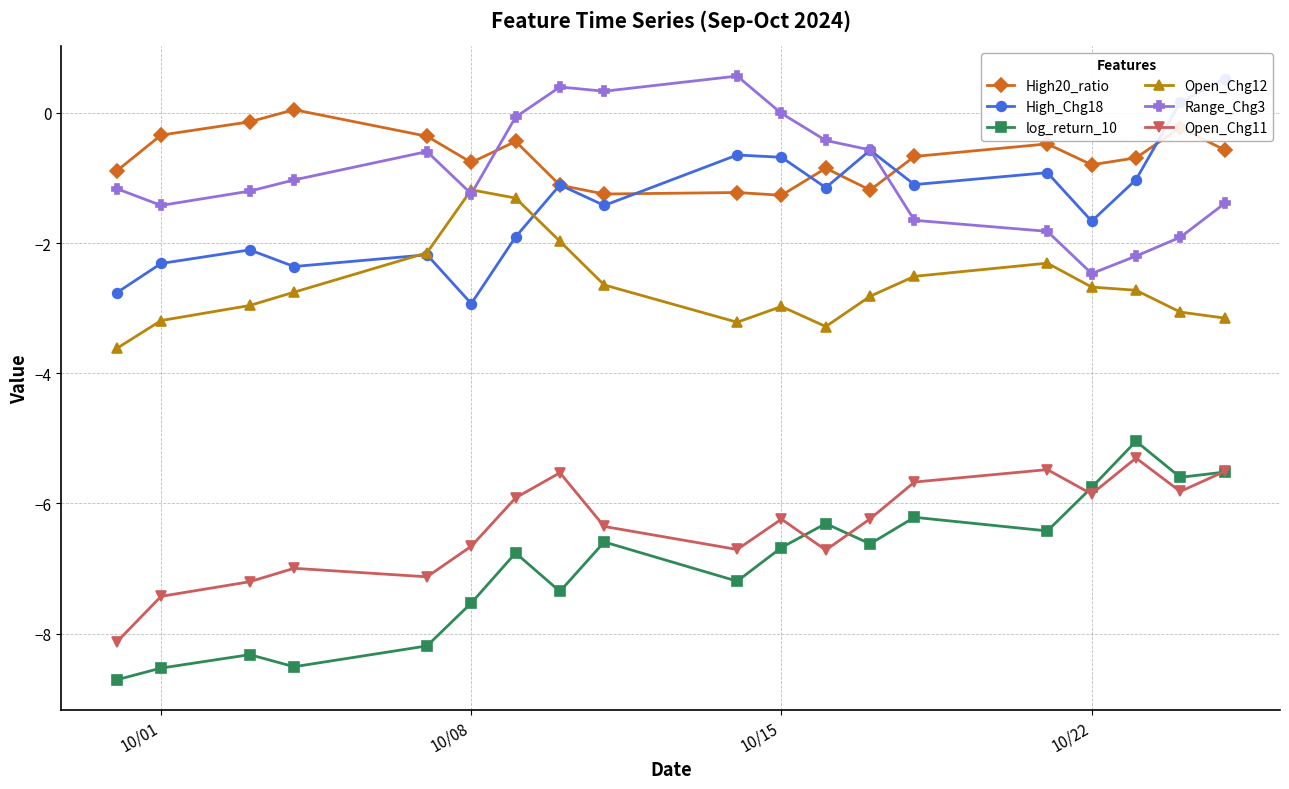

How many distinct data groups are displayed?

6